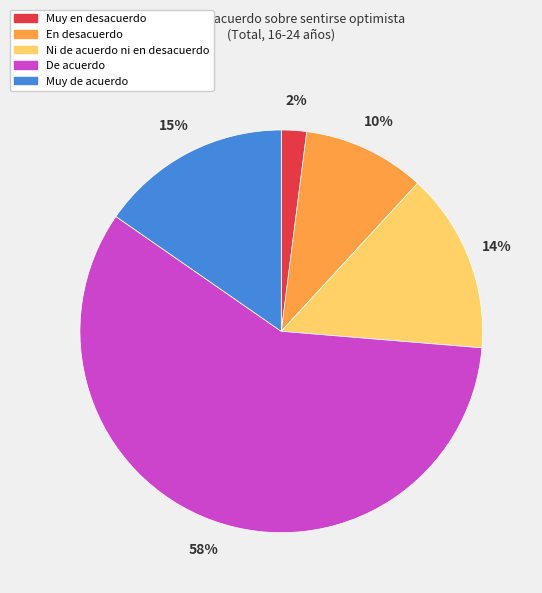

Count the number of slices in the pie.

5